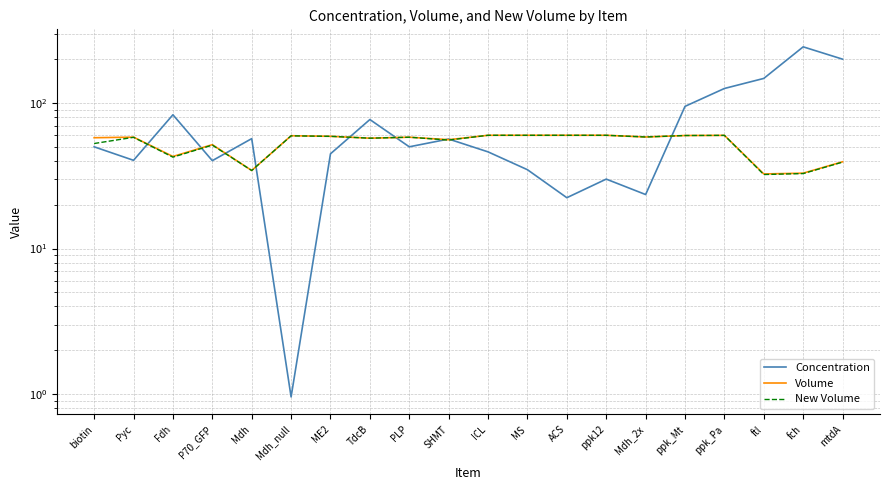

How many lines are shown in the chart?

3